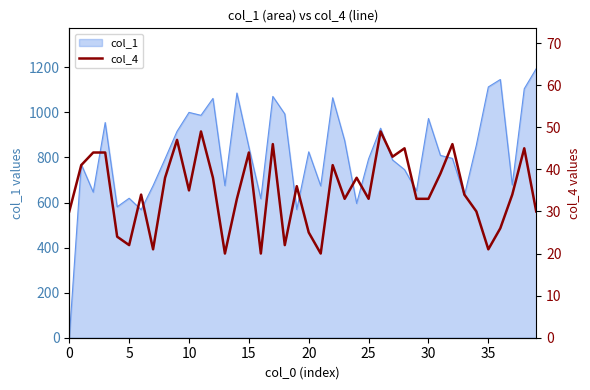

How many data points are above 34?

19